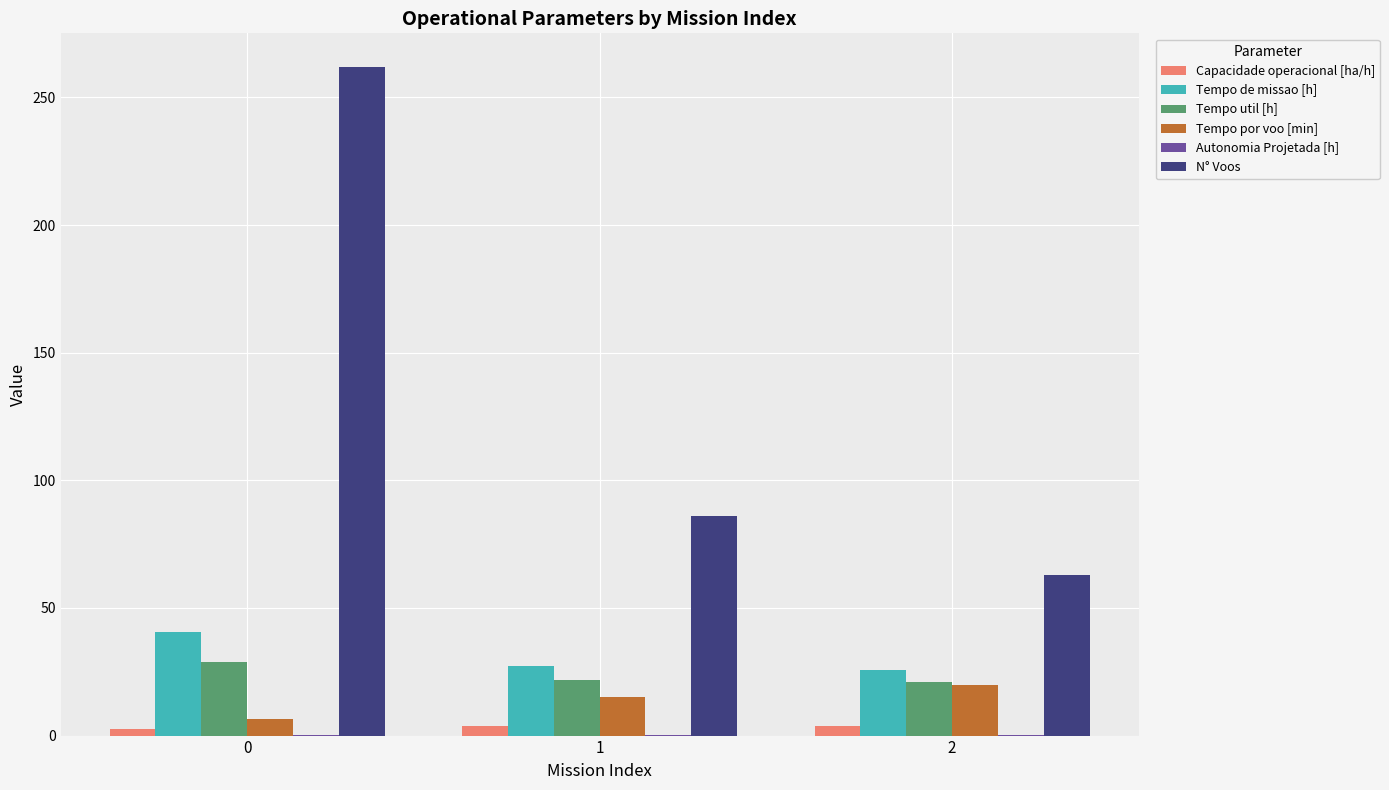

True or false: Tempo de missao [h] has a value of 40.6 at 0.

True